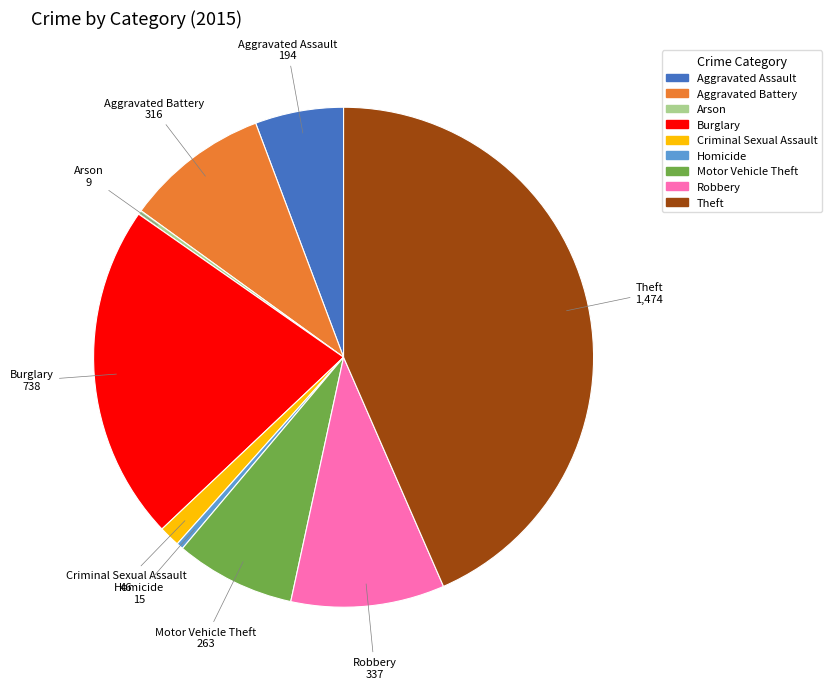

Do Homicide and Motor Vehicle Theft together represent more than half of the pie?

No